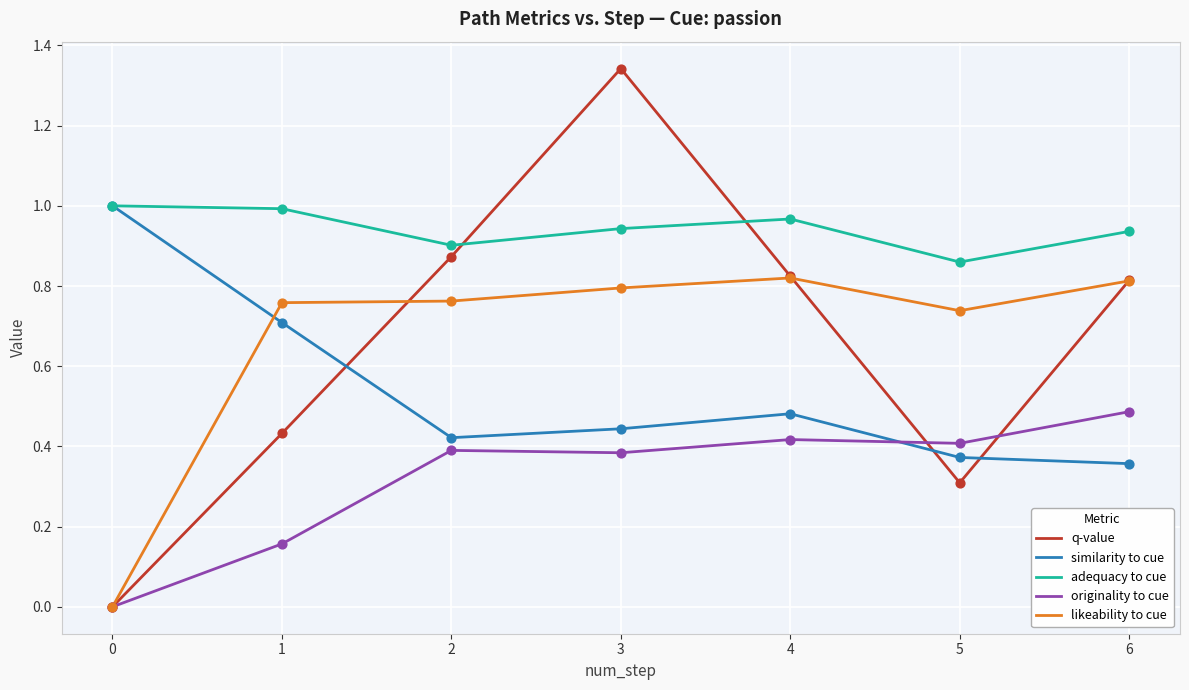

Which series has the largest Y range (max minus min)?

q-value